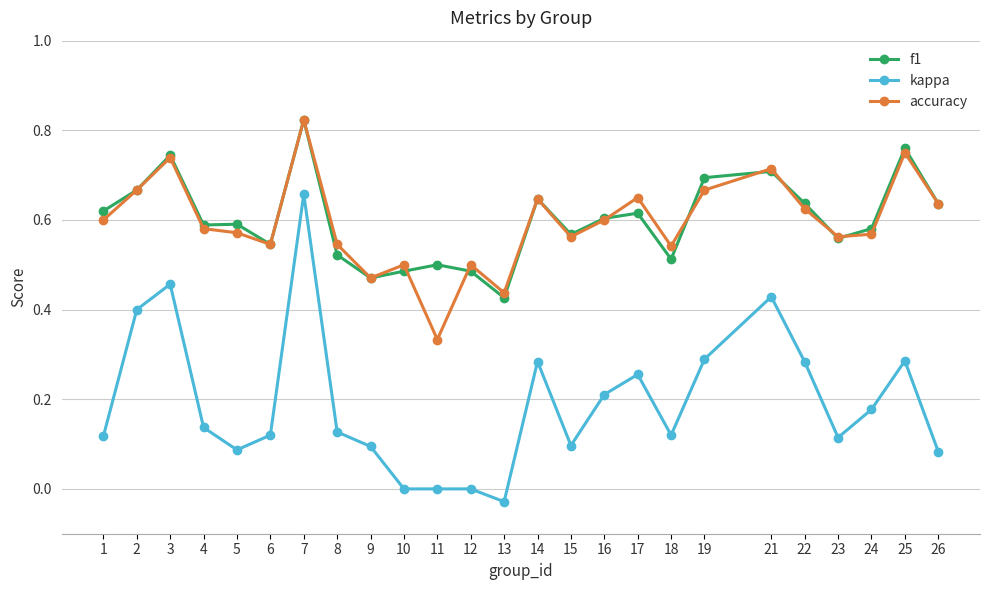

The value of accuracy at 18 is 0.9. True or false?

False